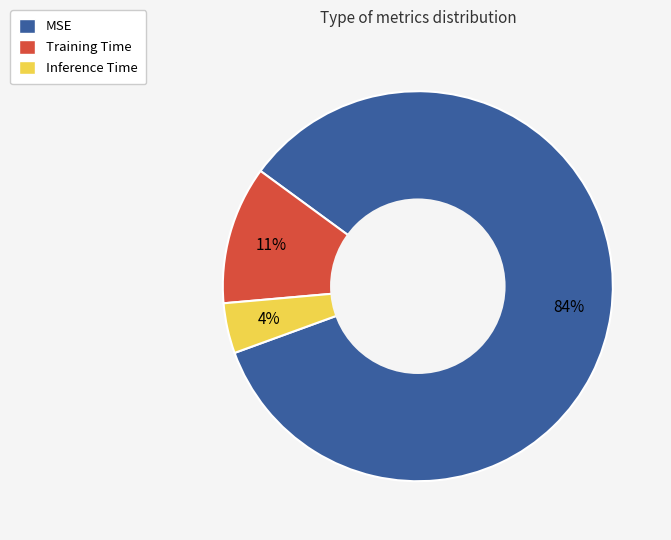

Which slice is the largest?

MSE